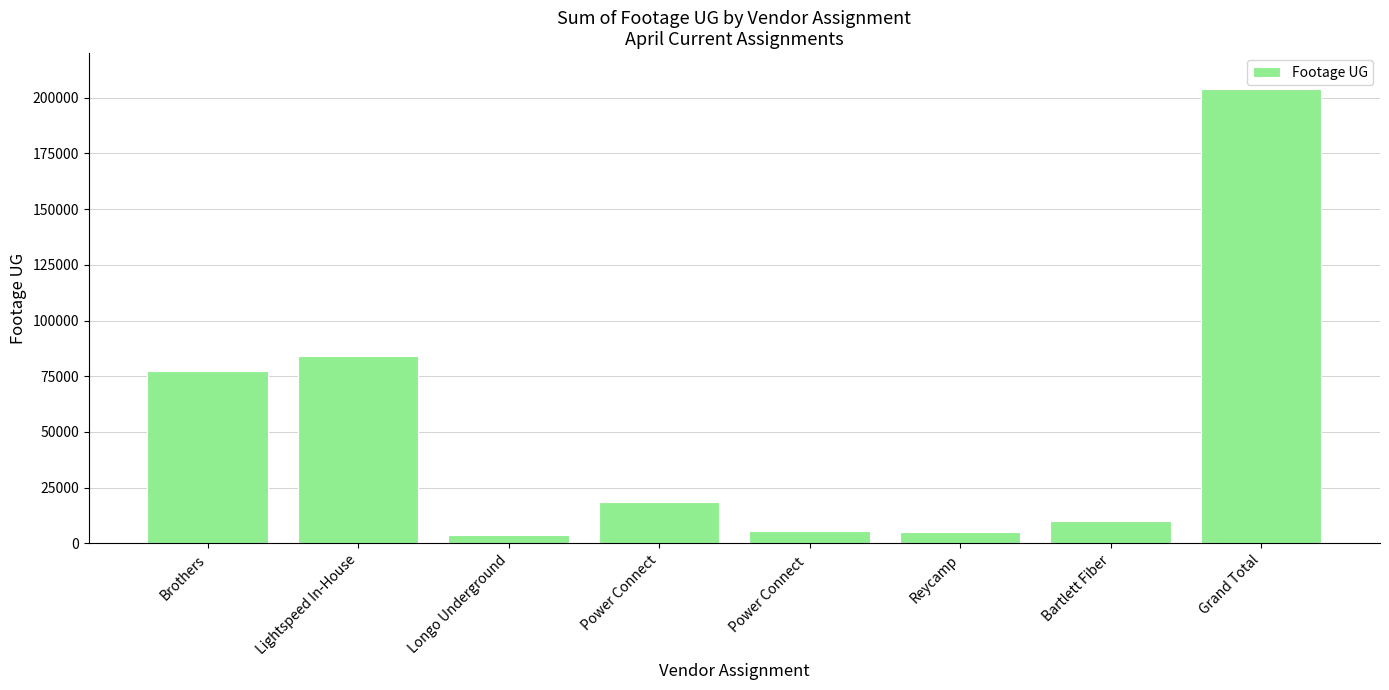

What is the sum of the values at Lightspeed In-House and Grand Total?

287870